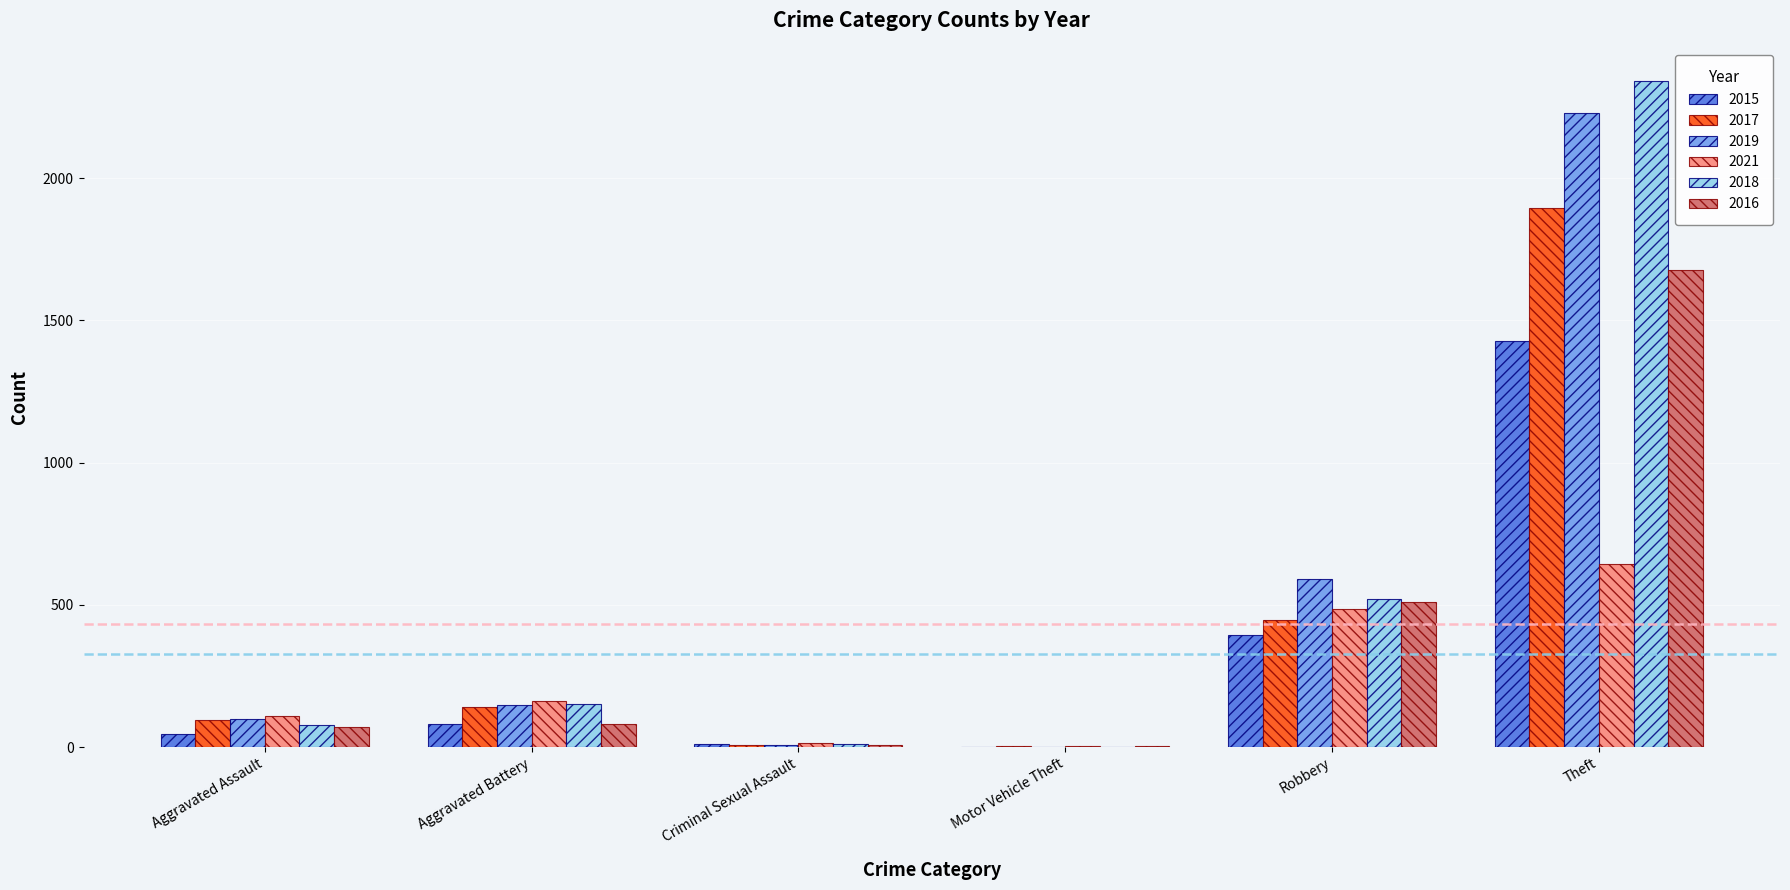

What is the approximate value of 2015 at Aggravated Battery?

82